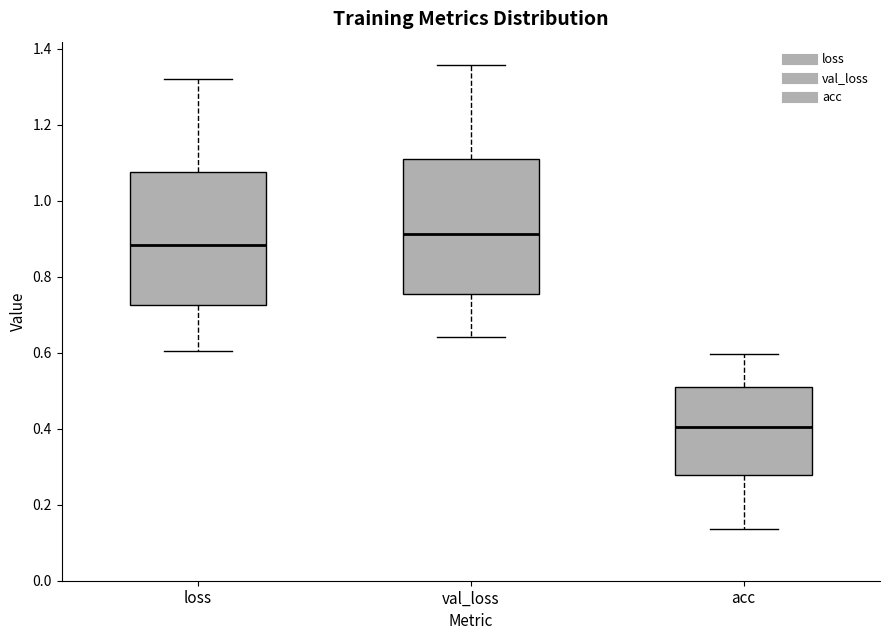

Reading left to right, read every box against the y-axis: the position of its median line, the range the box covers, and the ends of its whiskers. The values are not printed on the chart, so give them approximately, as read against the axis.

loss: median 0.88, box 0.72 to 1.08, whiskers 0.60 to 1.32
val_loss: median 0.92, box 0.76 to 1.12, whiskers 0.64 to 1.36
acc: median 0.40, box 0.28 to 0.52, whiskers 0.14 to 0.60